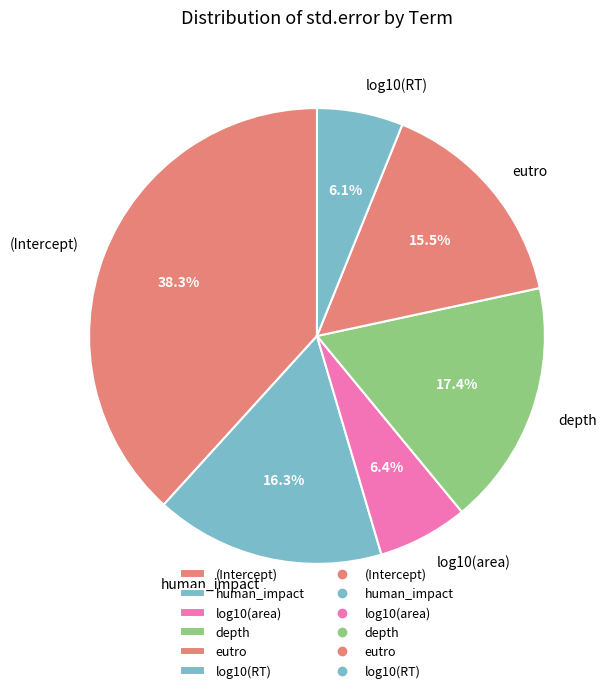

What is the largest slice in the pie chart?

(Intercept)